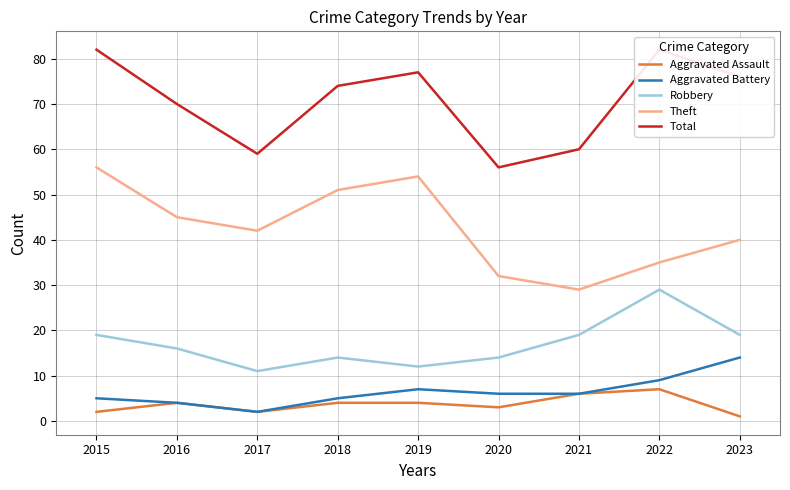

Is the value of Aggravated Battery at 2020 greater than the value of Robbery at 2016?

No